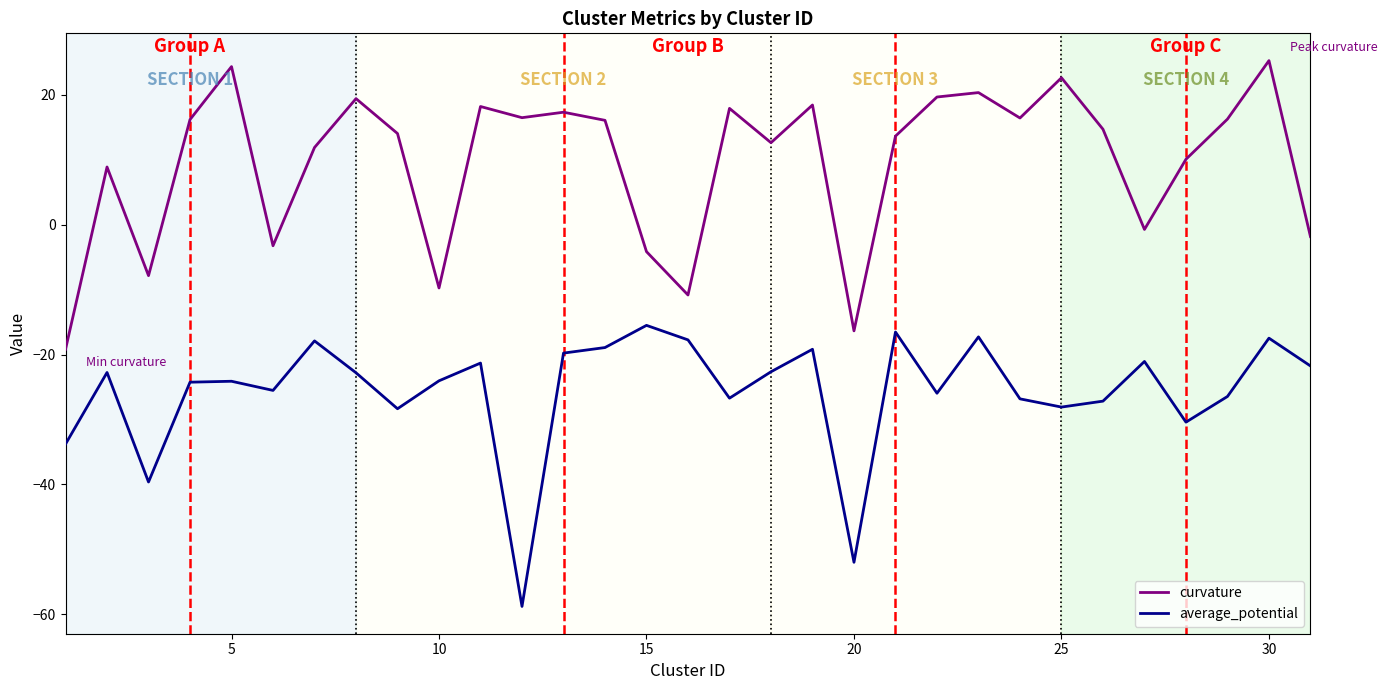

True or false: average_potential and curvature intersect in this chart.

False